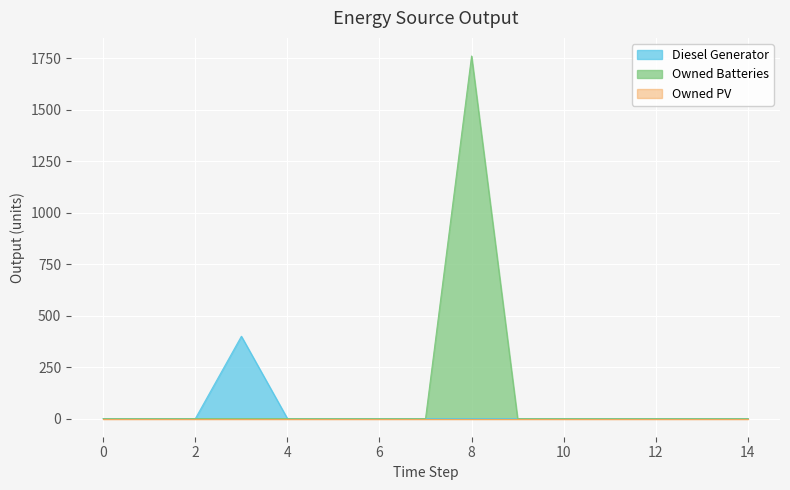

Reading left to right, extract all data points from this chart.

Diesel Generator: 0	0	0	400	0	0	0	0	0	0	0	0	0	0	0
Owned Batteries: 0	0	0	0	0	0	0	0	1762	0	0	0	0	0	0